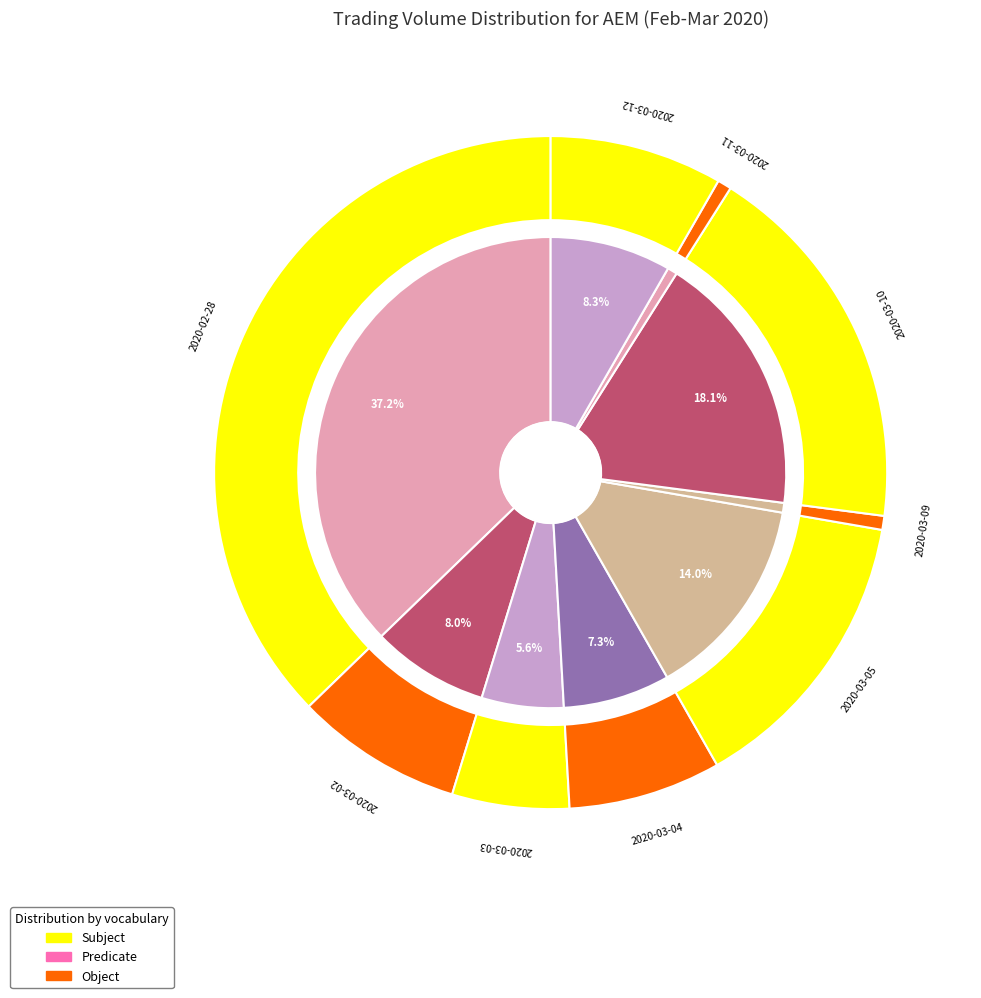

What is the smallest slice in the pie chart?

2020-03-09